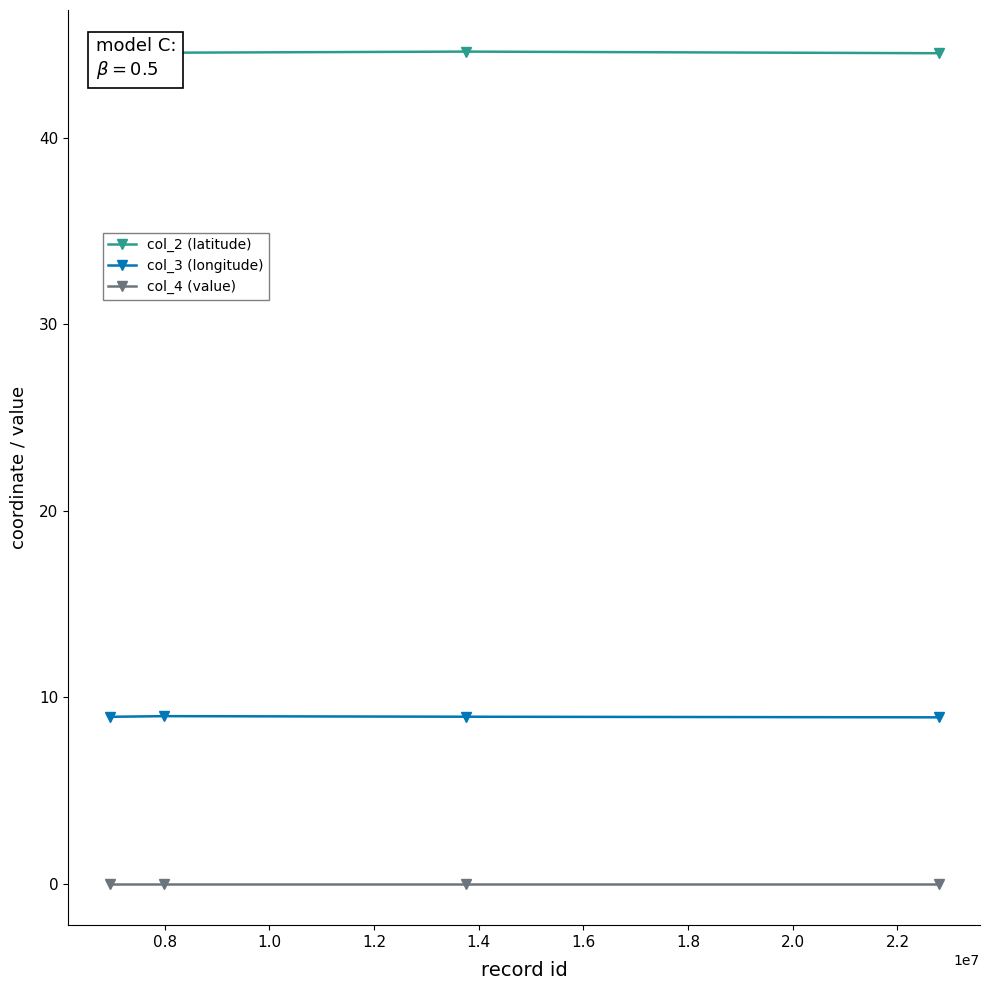

What is the value of the col_3 (longitude) point at the 4th from the left?

8.9